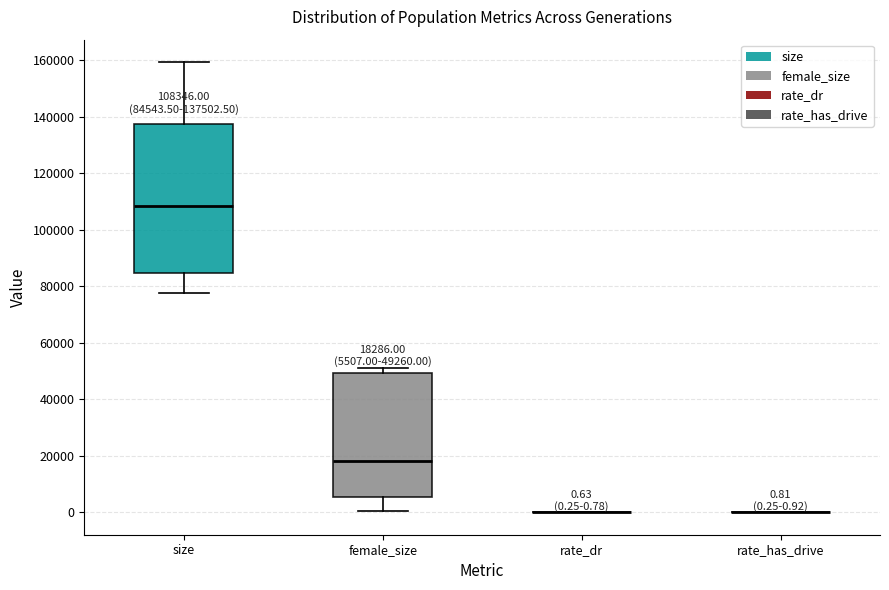

Which box is the tallest, from its lower edge to its upper edge?

size